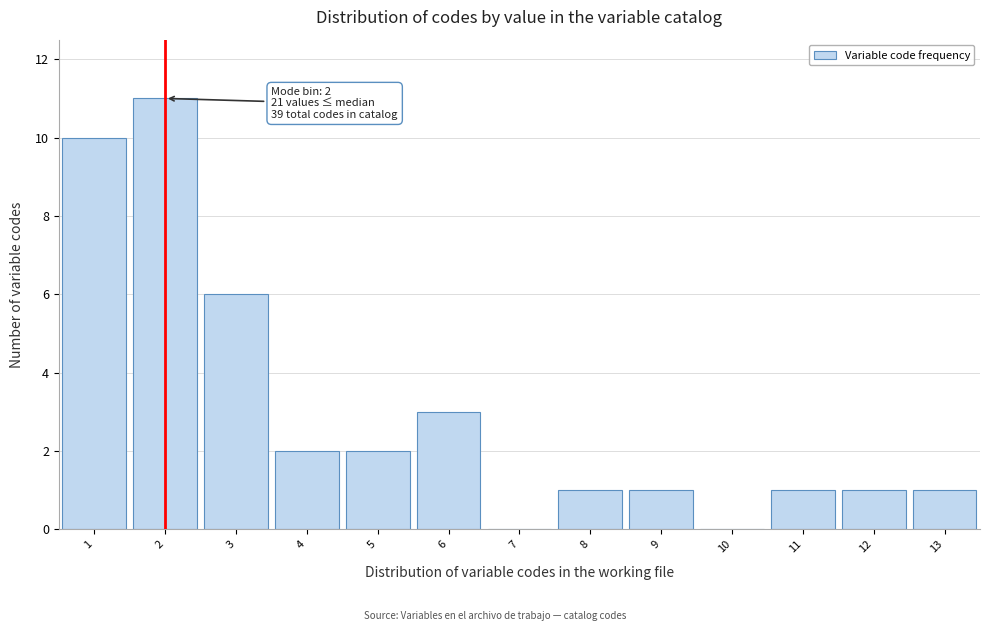

Which range on the x-axis has the tallest bar?

1.5 to 2.5